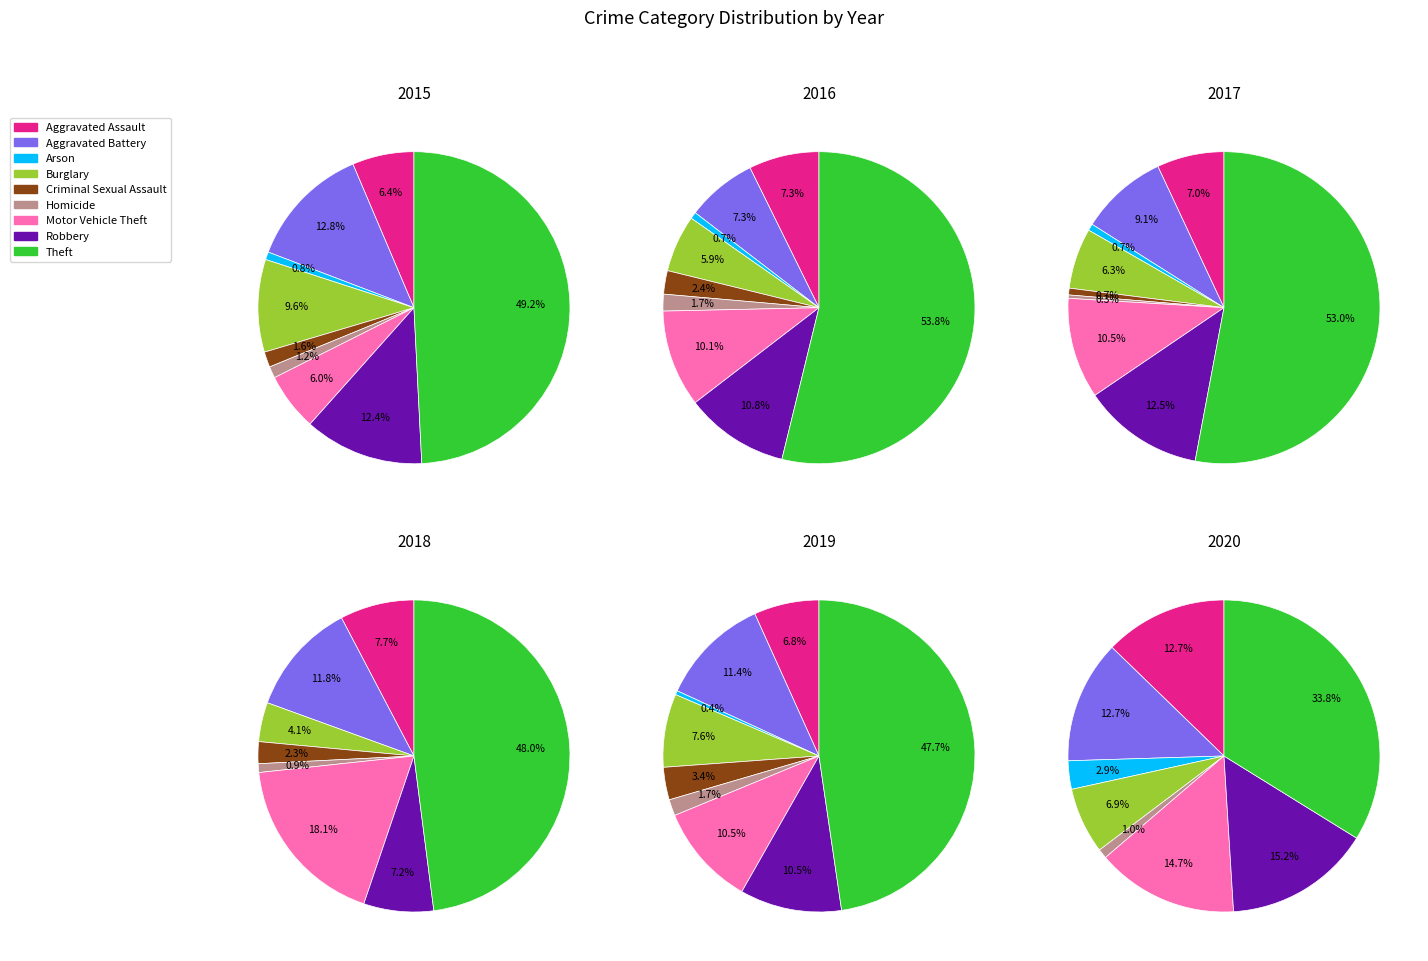

How many segments does this pie chart have?

9